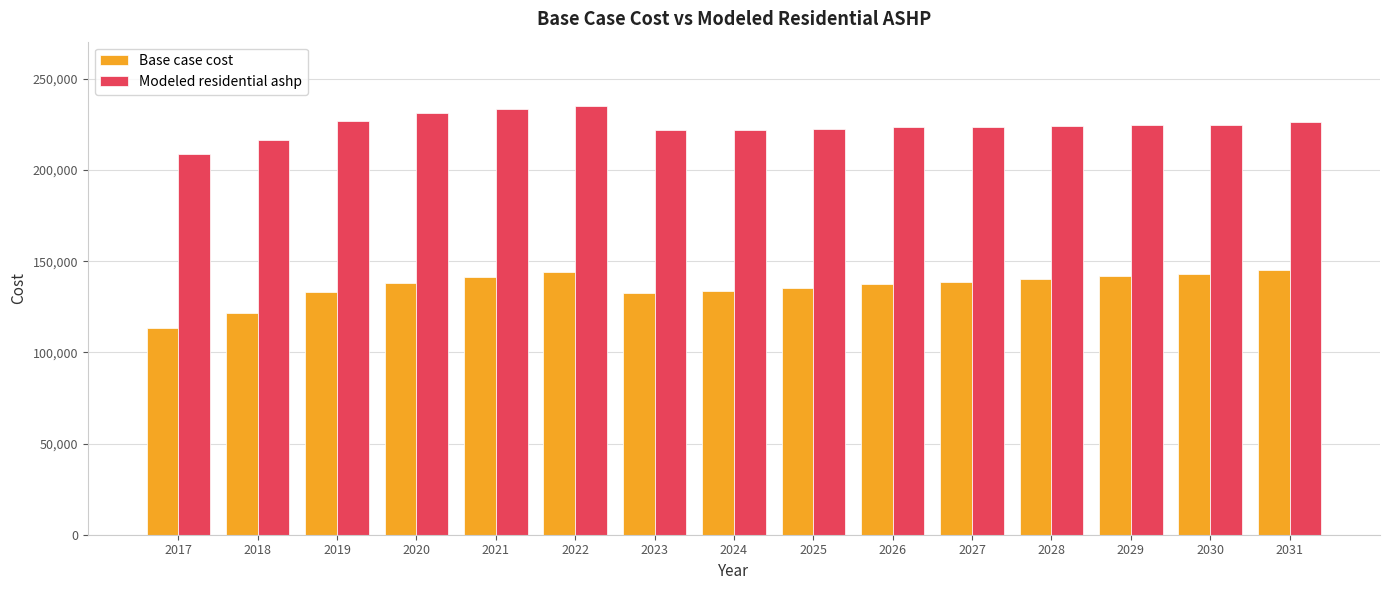

What is the average value of the Base case cost series?

136053.4